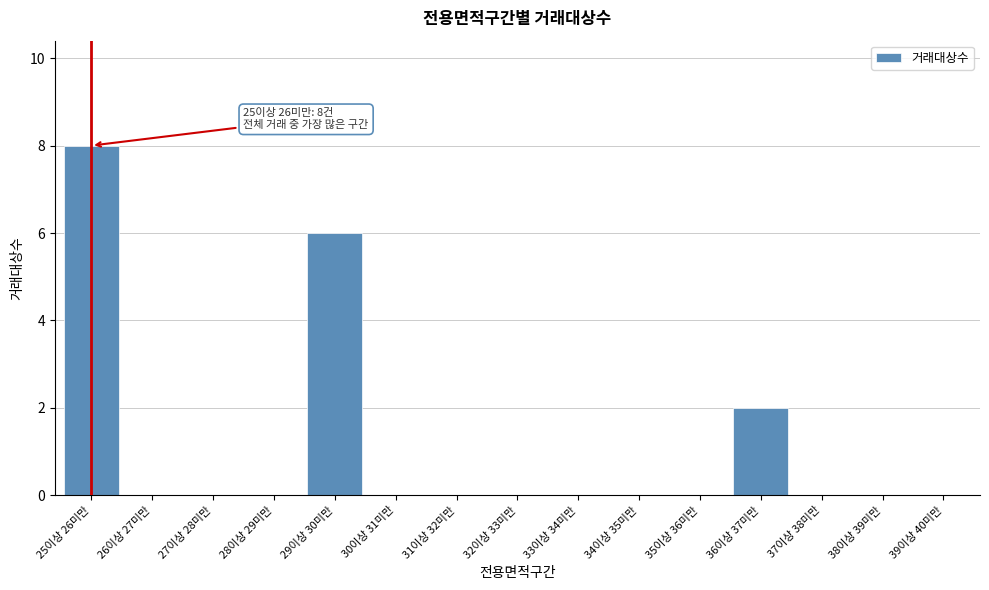

Reading right to left, extract all data points from this chart.

39이상 40미만=0	38이상 39미만=0	37이상 38미만=0	36이상 37미만=2	35이상 36미만=0	34이상 35미만=0	33이상 34미만=0	32이상 33미만=0	31이상 32미만=0	30이상 31미만=0	29이상 30미만=6	28이상 29미만=0	27이상 28미만=0	26이상 27미만=0	25이상 26미만=8